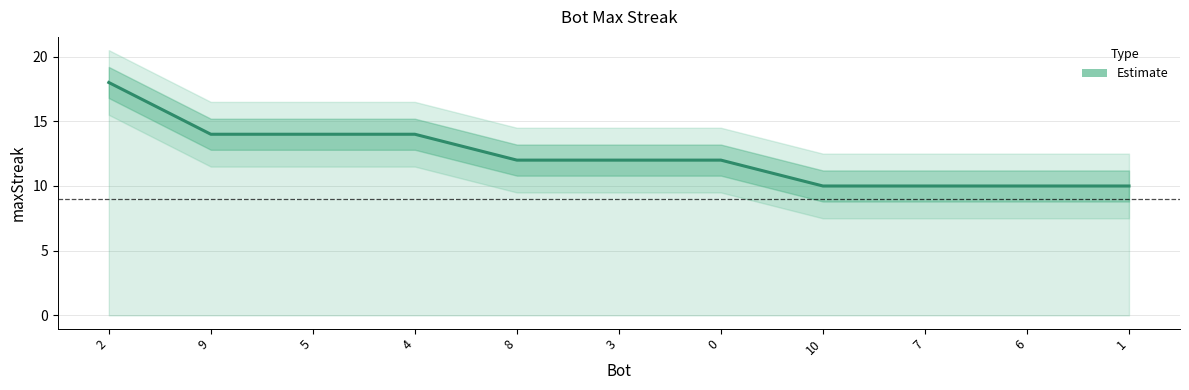

Which label corresponds to the largest value in the chart?

2